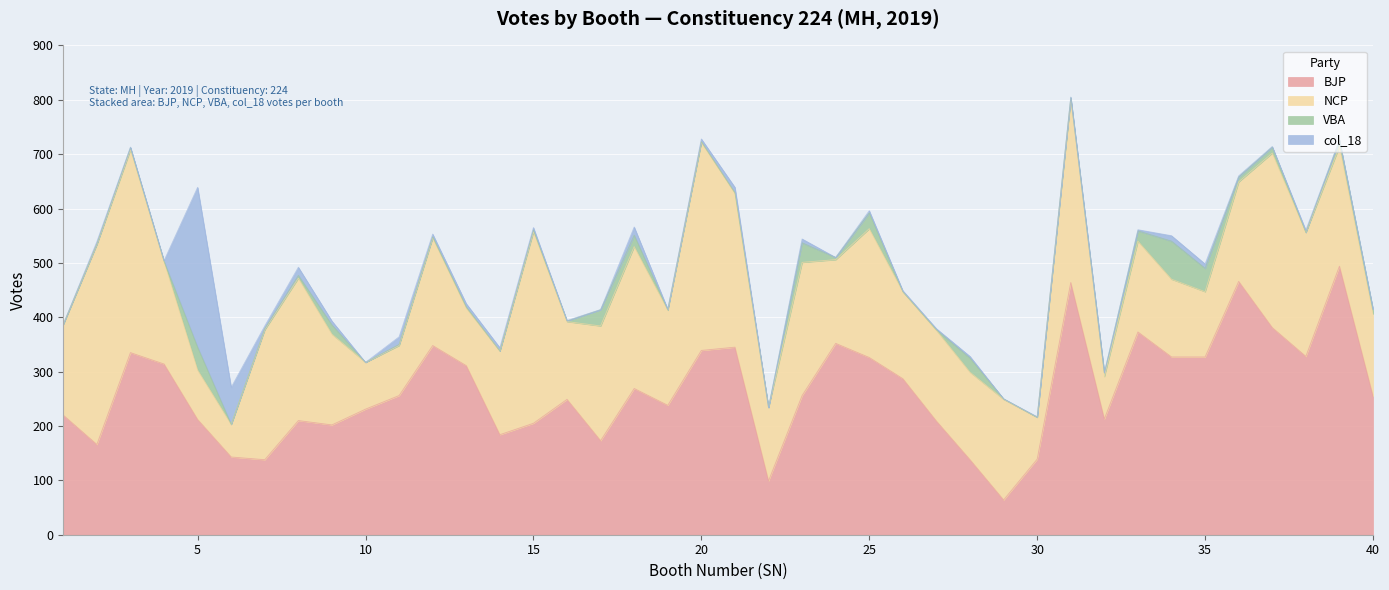

After their last crossing, which series has the higher values: col_18 or NCP?

NCP